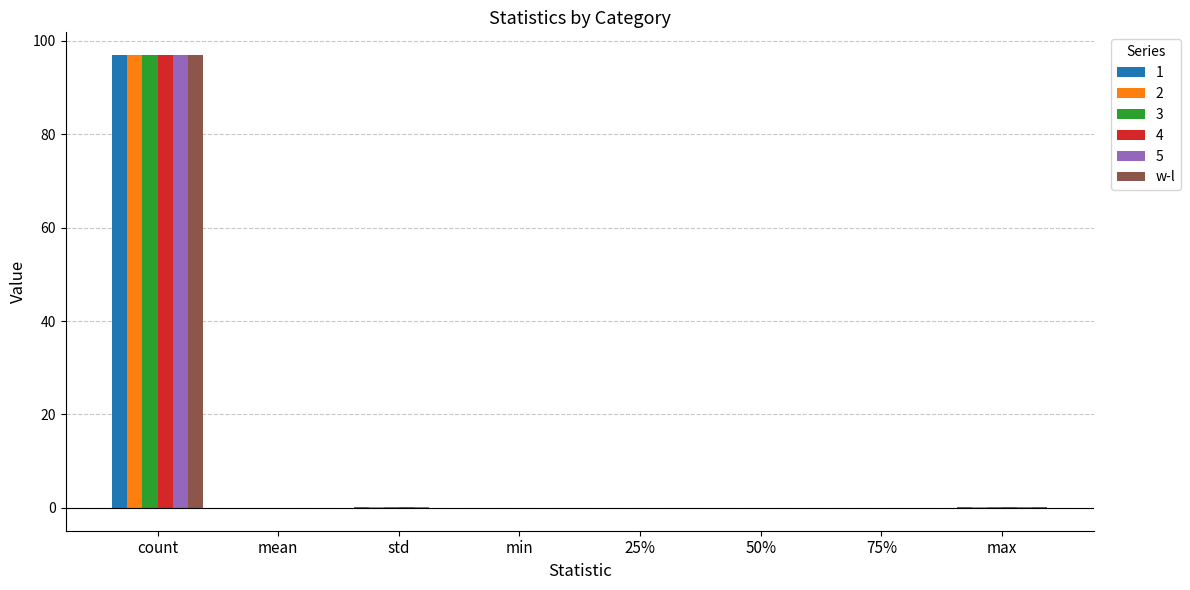

How many series are shown in this chart?

6